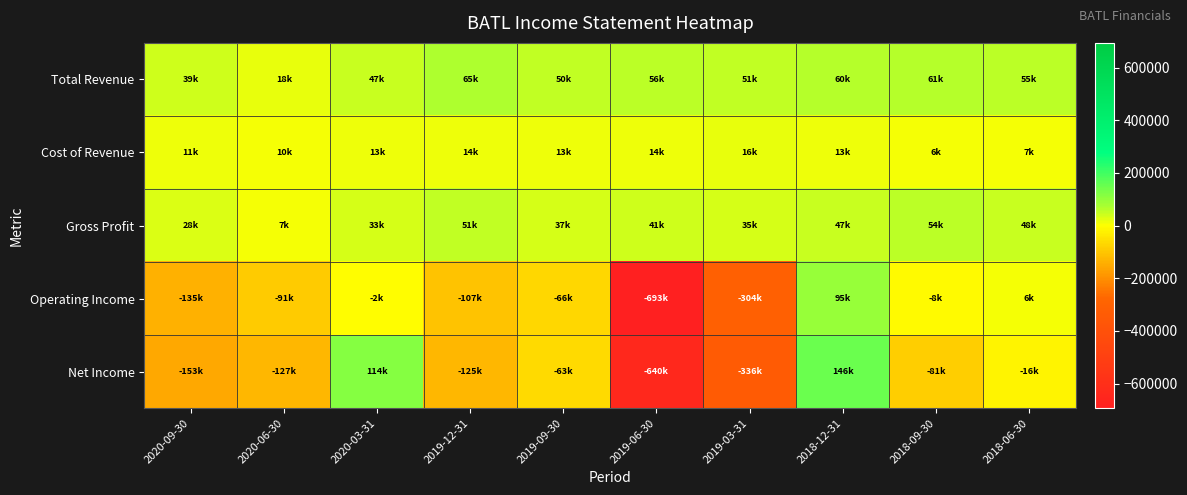

Reading left to right, extract all data points from this chart.

Total Revenue: 2020-09-30=39800	2020-06-30=18500	2020-03-31=47400	2019-12-31=65600	2019-09-30=50800	2019-06-30=56400	2019-03-31=51900	2018-12-31=60300	2018-09-30=61600	2018-06-30=55400
Cost of Revenue: 2020-09-30=11000	2020-06-30=10800	2020-03-31=13800	2019-12-31=14500	2019-09-30=13500	2019-06-30=14800	2019-03-31=16800	2018-12-31=13400	2018-09-30=6800	2018-06-30=7300
Gross Profit: 2020-09-30=28800	2020-06-30=7700	2020-03-31=33600	2019-12-31=51100	2019-09-30=37300	2019-06-30=41600	2019-03-31=35100	2018-12-31=47000	2018-09-30=54800	2018-06-30=48100
Operating Income: 2020-09-30=-135600	2020-06-30=-91000	2020-03-31=-2200	2019-12-31=-107800	2019-09-30=-66200	2019-06-30=-693700	2019-03-31=-304700	2018-12-31=95700	2018-09-30=-8500	2018-06-30=6300
Net Income: 2020-09-30=-153100	2020-06-30=-127300	2020-03-31=114500	2019-12-31=-125800	2019-09-30=-63300	2019-06-30=-640800	2019-03-31=-336600	2018-12-31=146700	2018-09-30=-81800	2018-06-30=-16300